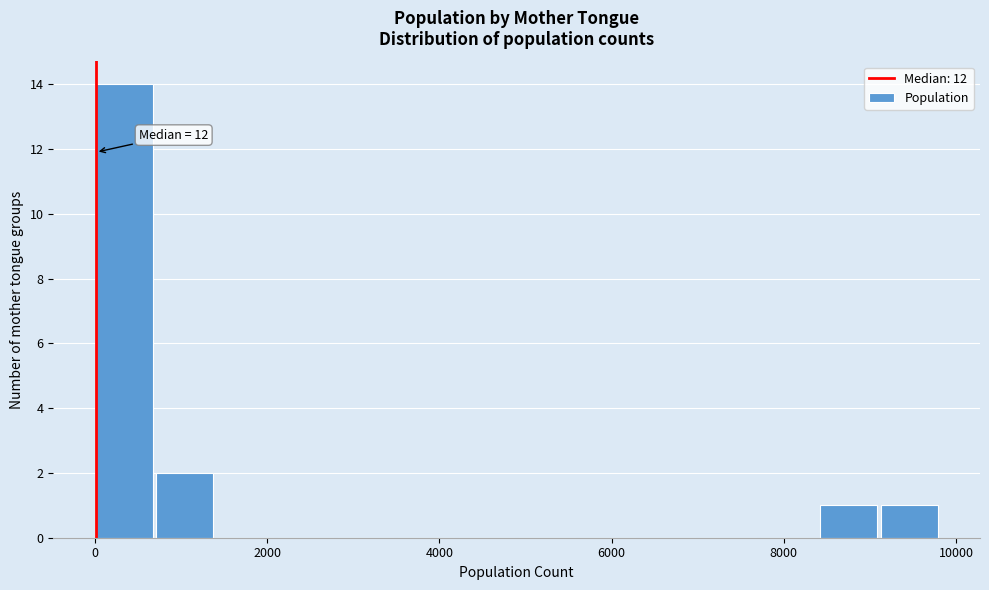

Read against the x-axis, roughly where is the centre of the tallest bar?

400